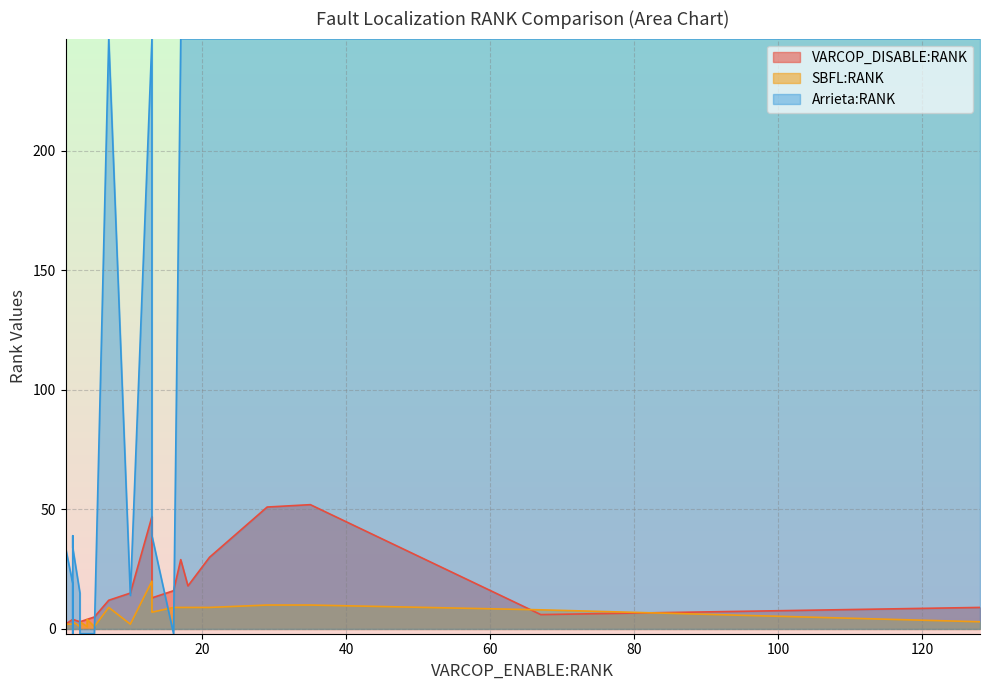

What is the total value across all series at 4?

3